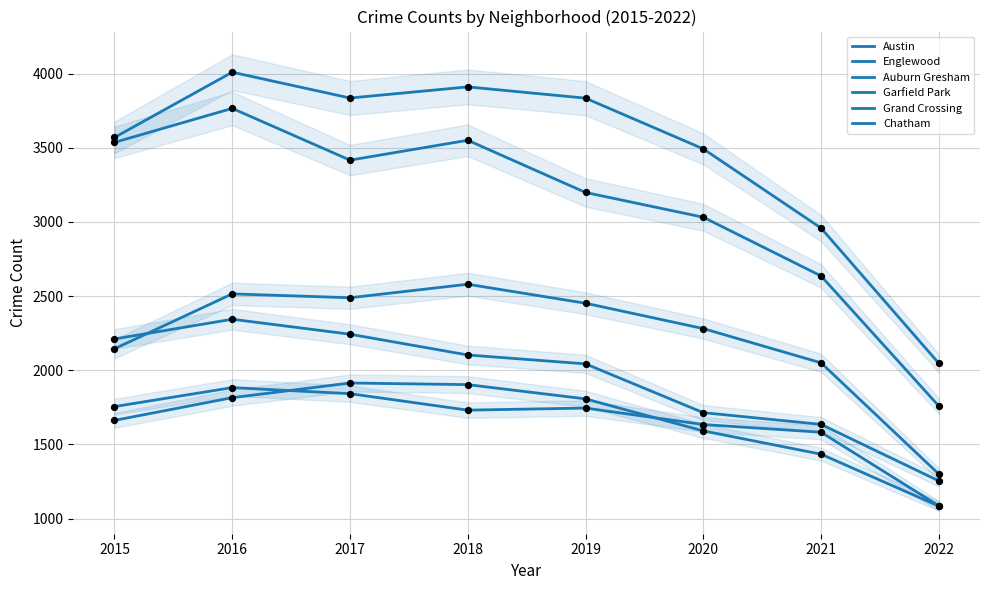

What is the total value across all series at 2017?

15741